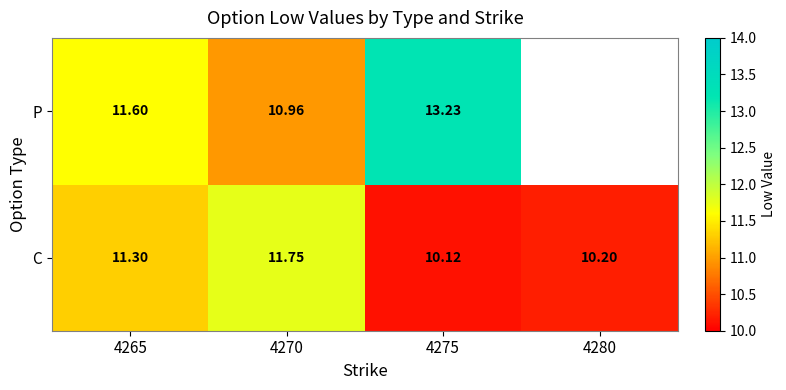

What is the difference between the P values at 4270 and 4275?

2.3